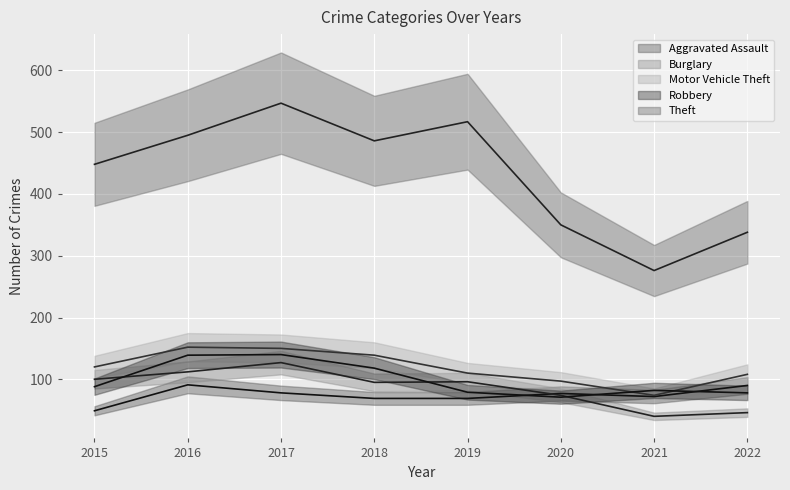

What is the approximate value of Burglary at 2018?

95